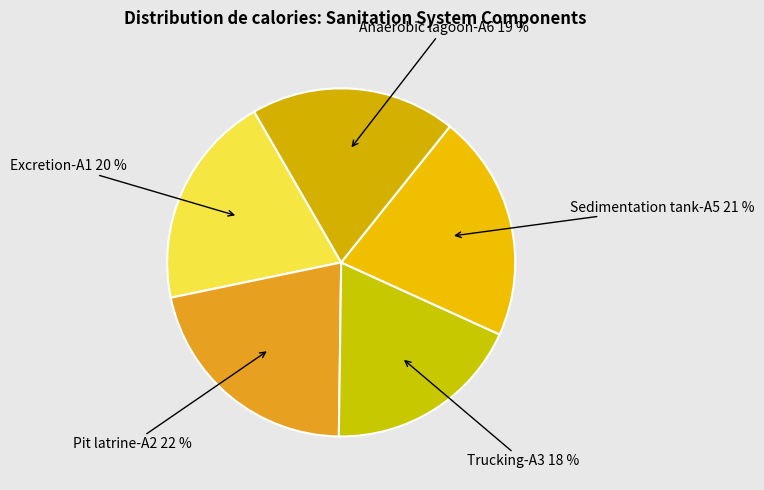

True or false: Trucking-A3 accounts for 10% of the total.

False